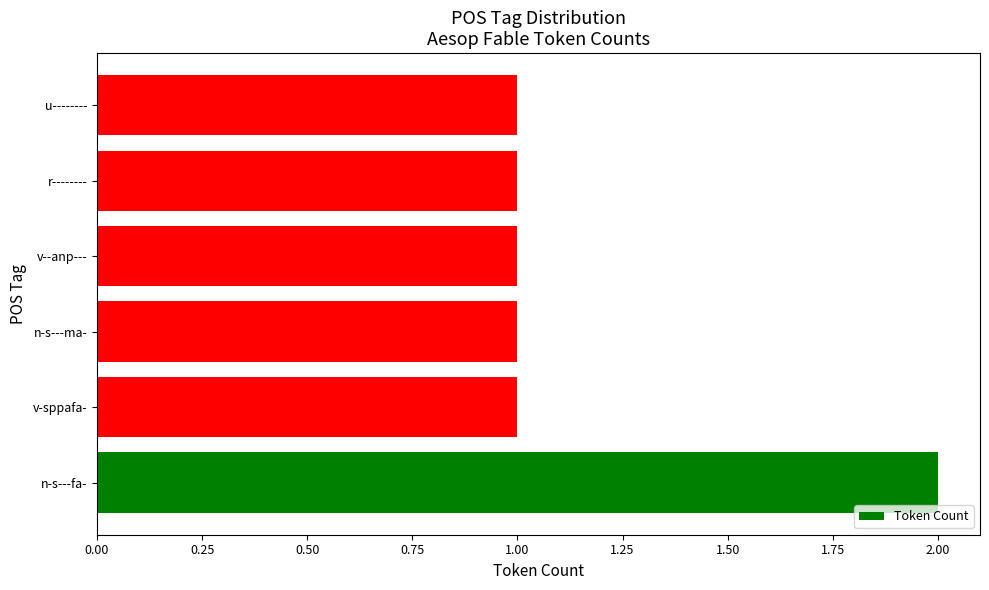

Is it true that the value at v-sppafa- is 1?

True